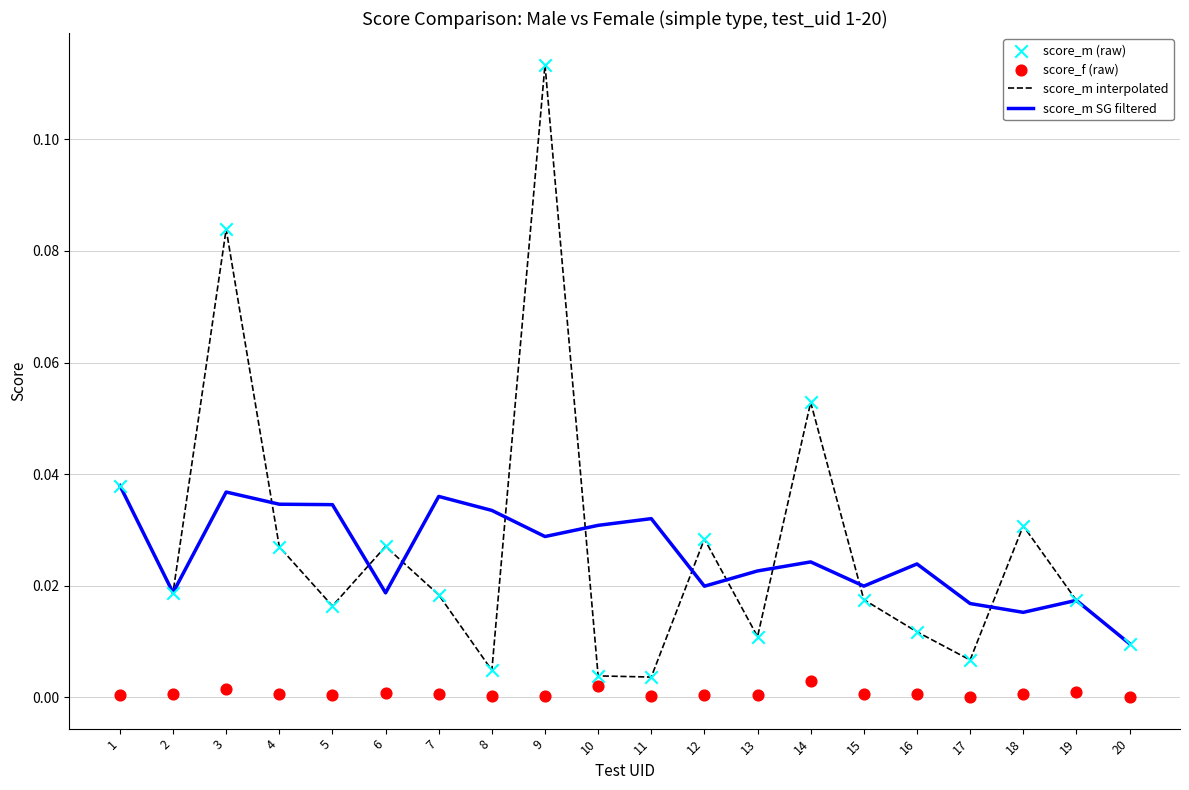

Which series reaches the minimum Y coordinate?

score_f (raw)